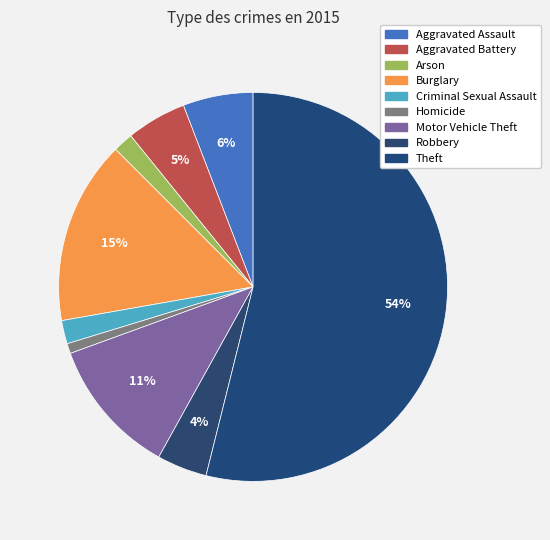

True or false: Aggravated Battery accounts for 5% of the total.

True